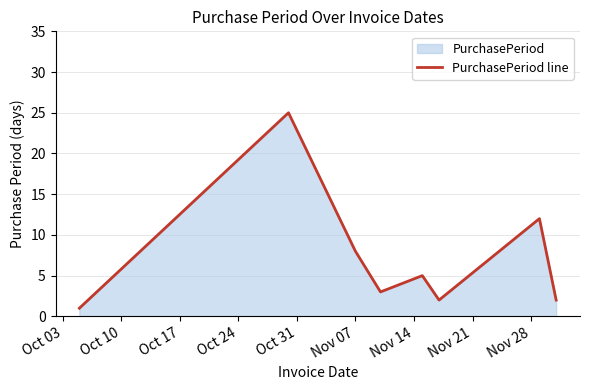

True or false: the data has more than 2 interior local peaks.

True